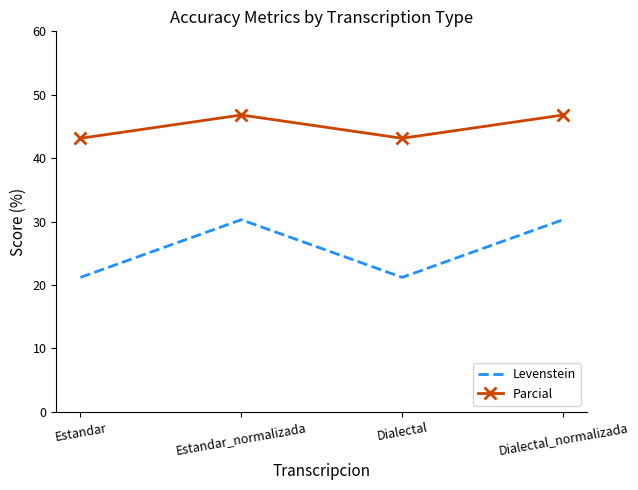

What is the difference between the maximum and minimum values in the Levenstein series?

9.1